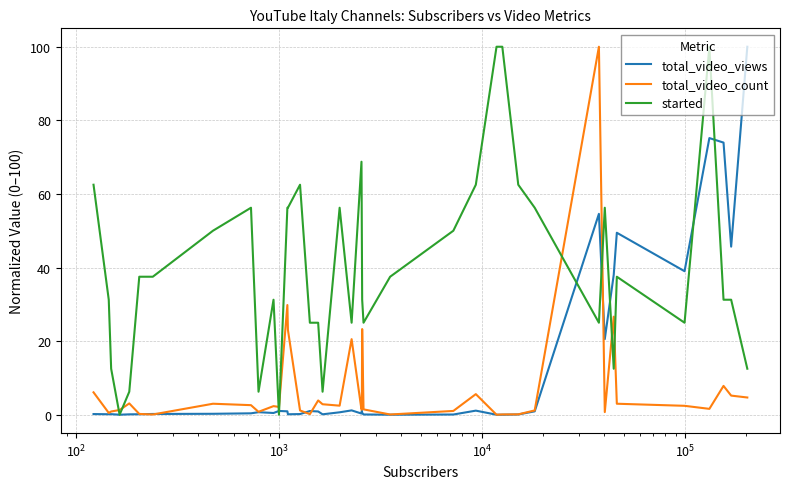

What is the highest value of the started series?

100.0